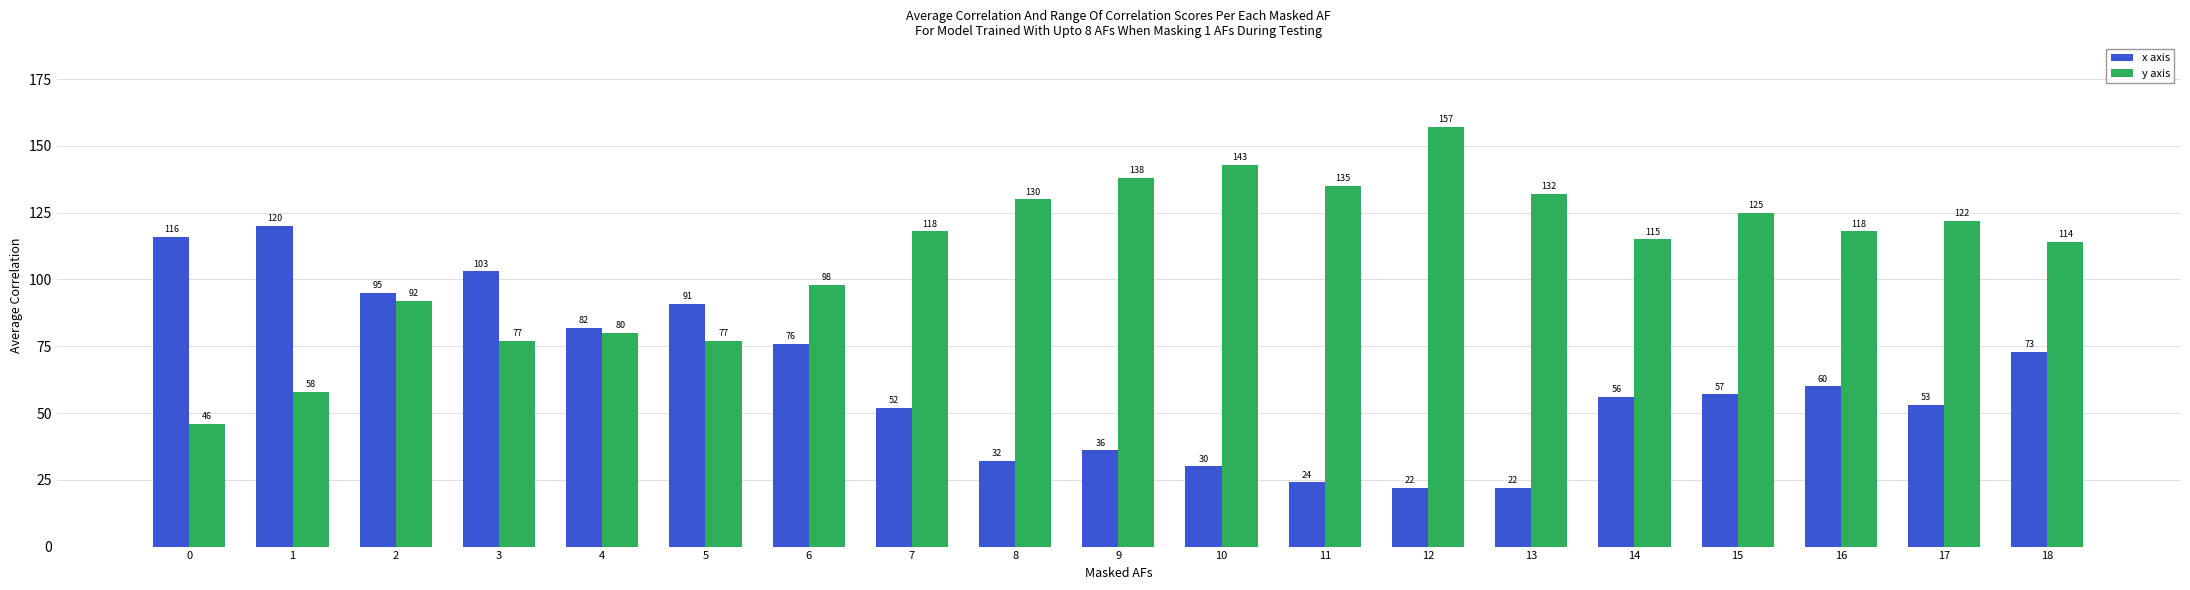

What is the difference between the highest and lowest values at 8?

98